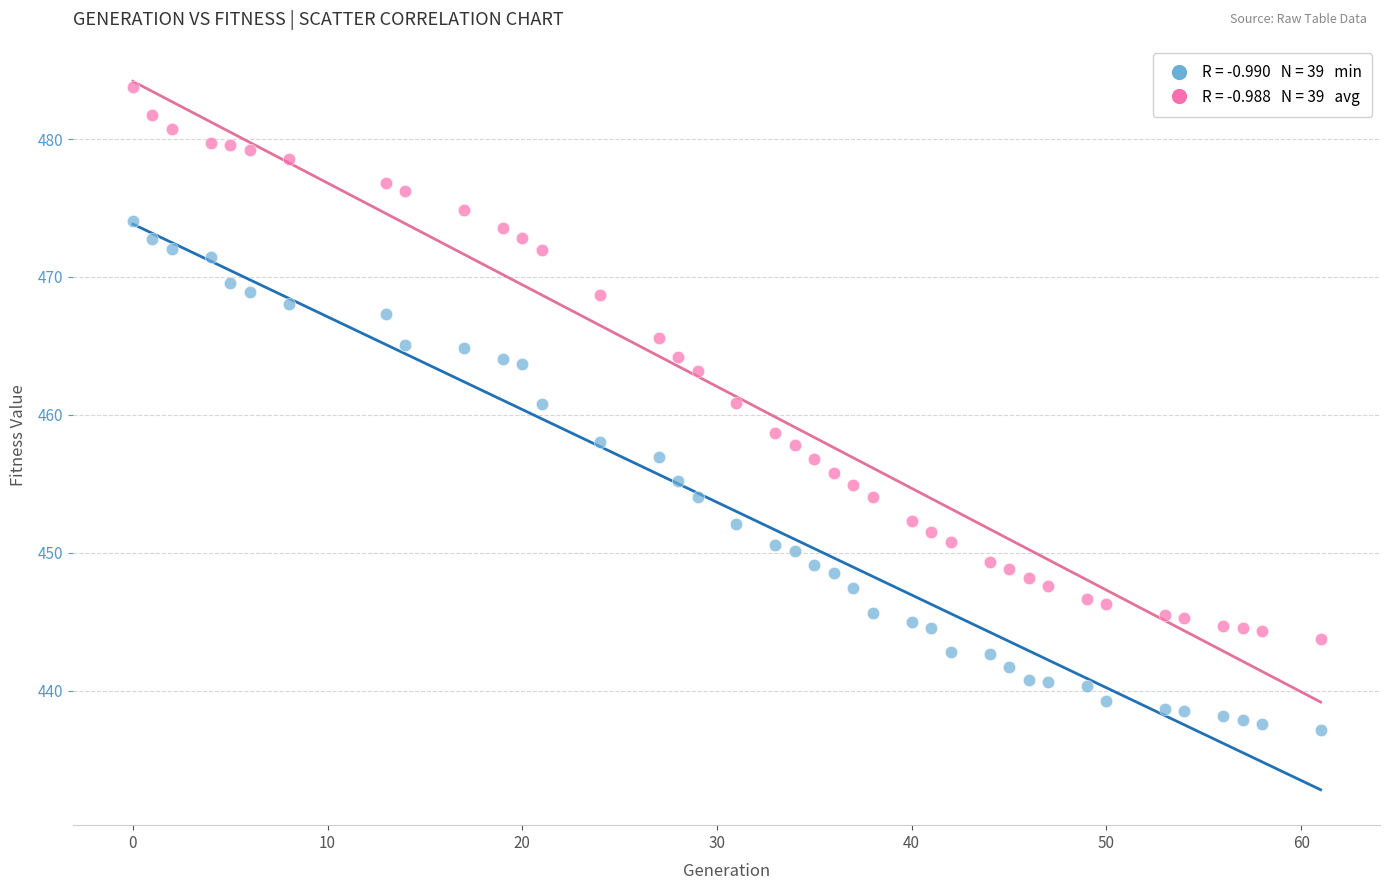

Across all data points, what is the range of Y values (max minus min)?

46.6